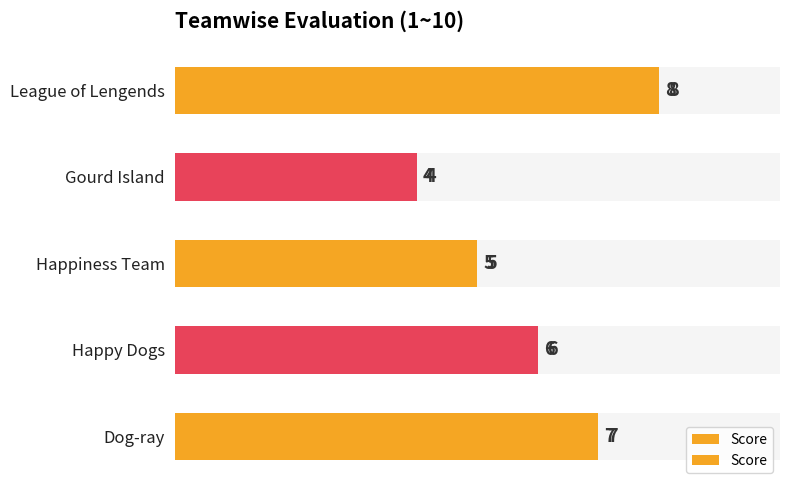

How many bars are there in total?

5